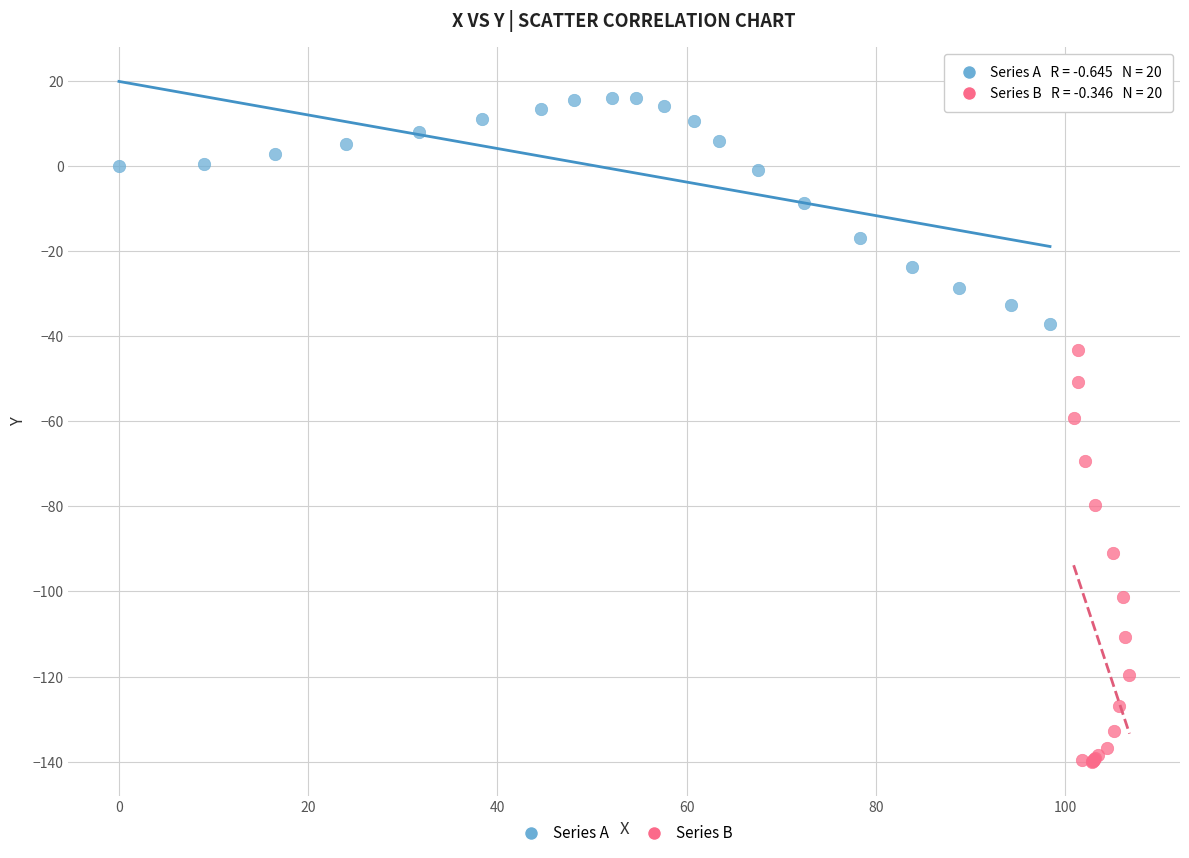

Which series contains the highest Y value?

Series A